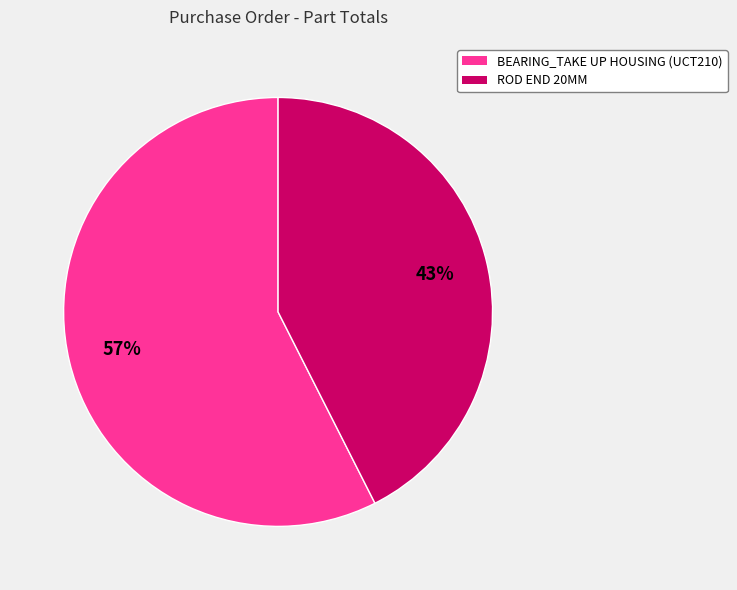

Is there any slice that represents more than half of the pie?

Yes